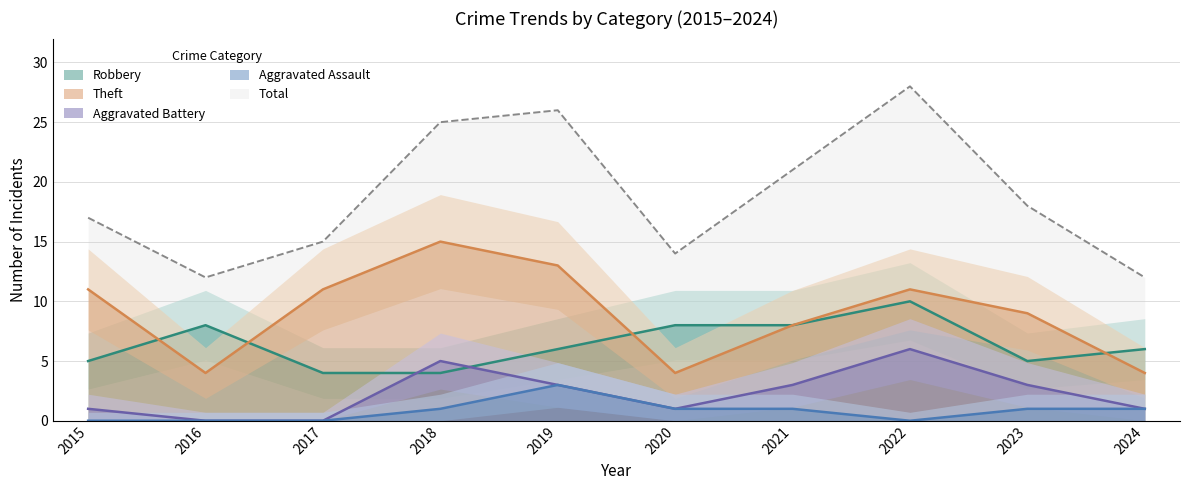

The Theft series shows 18 at 2022. True or false?

False